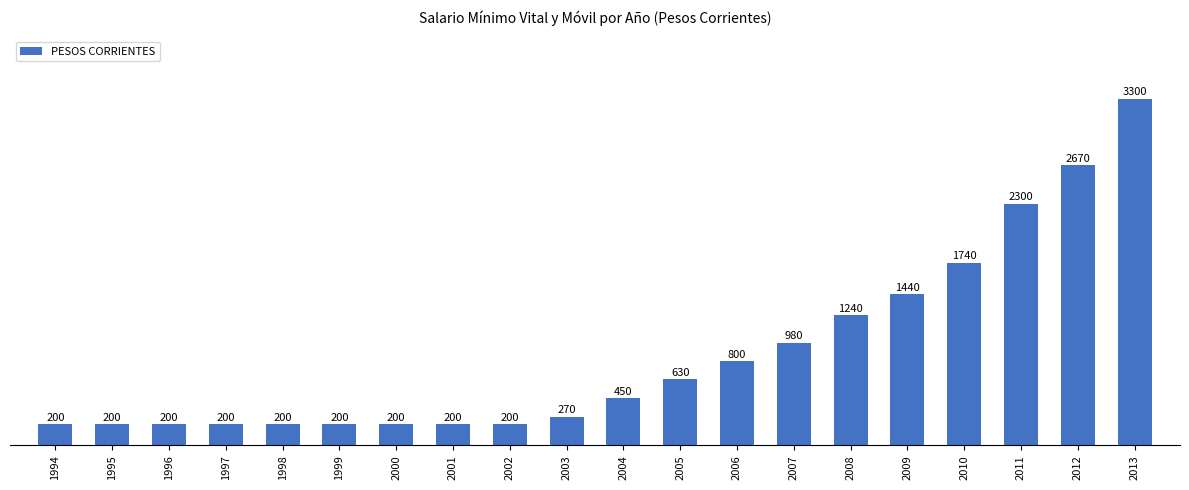

True or false: the data shows 390 at 2003.

False